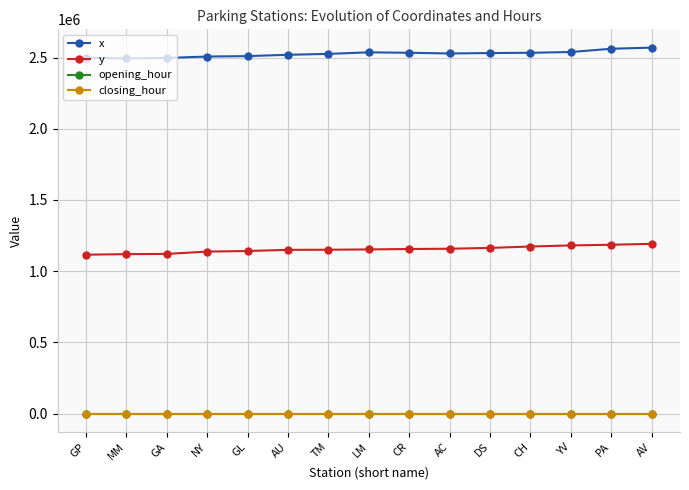

What is the value of the x point at the 8th from the left?

2536819.7